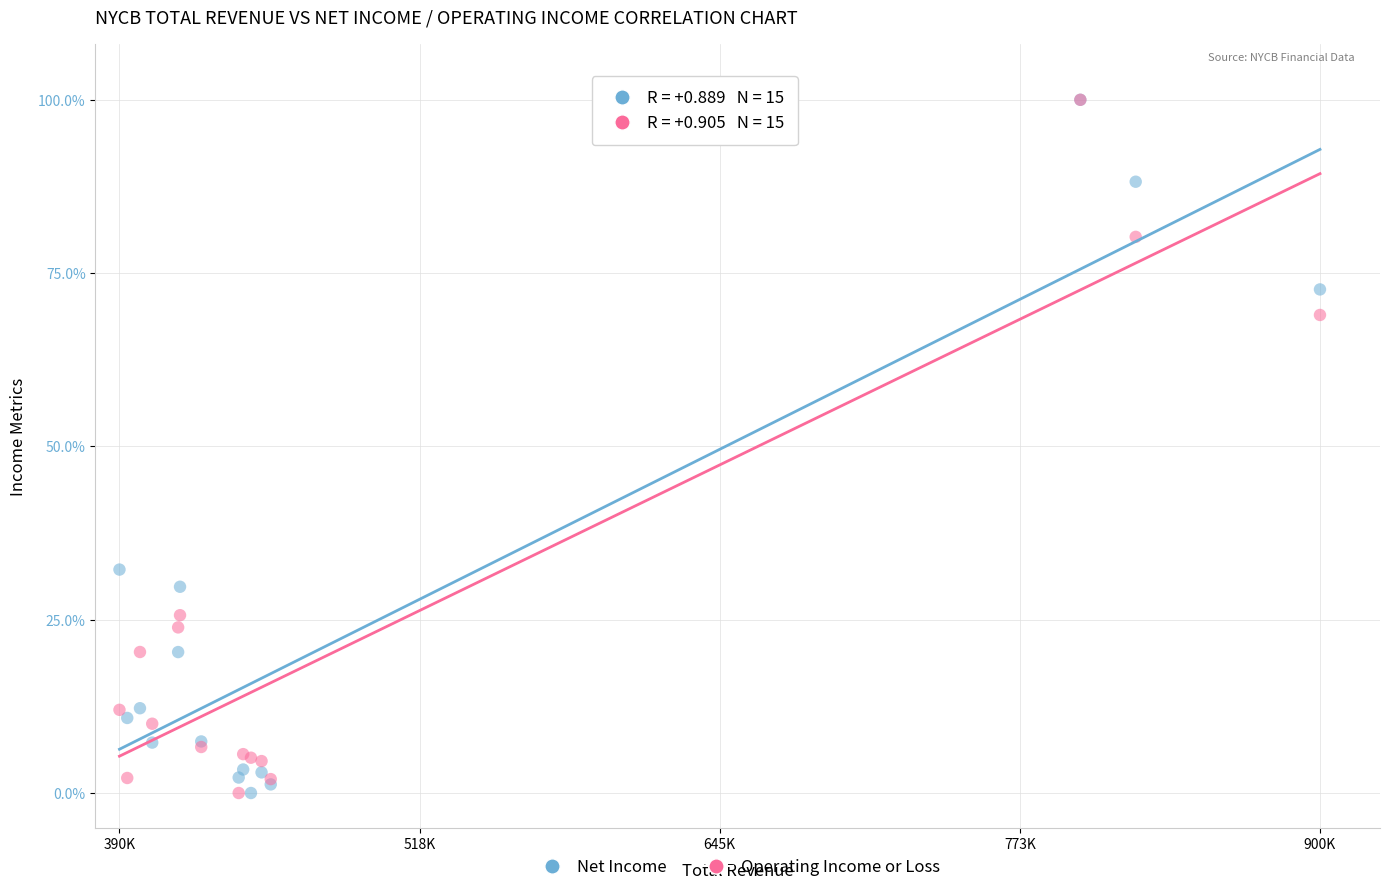

In the Operating Income or Loss series, what Y value is closest to 50?

69.0